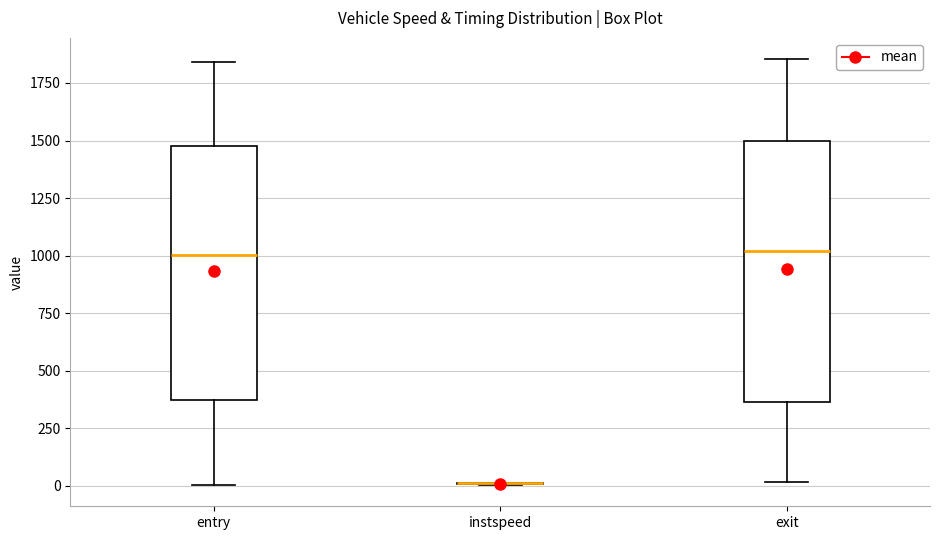

Reading left to right, read every box against the y-axis: the position of its median line, the range the box covers, and the ends of its whiskers. The values are not printed on the chart, so give them approximately, as read against the axis.

entry: median 1000, box 400 to 1500, whiskers 0 to 1850
instspeed: box collapsed to a line at 0, whiskers 0 to 0
exit: median 1000, box 350 to 1500, whiskers 0 to 1850